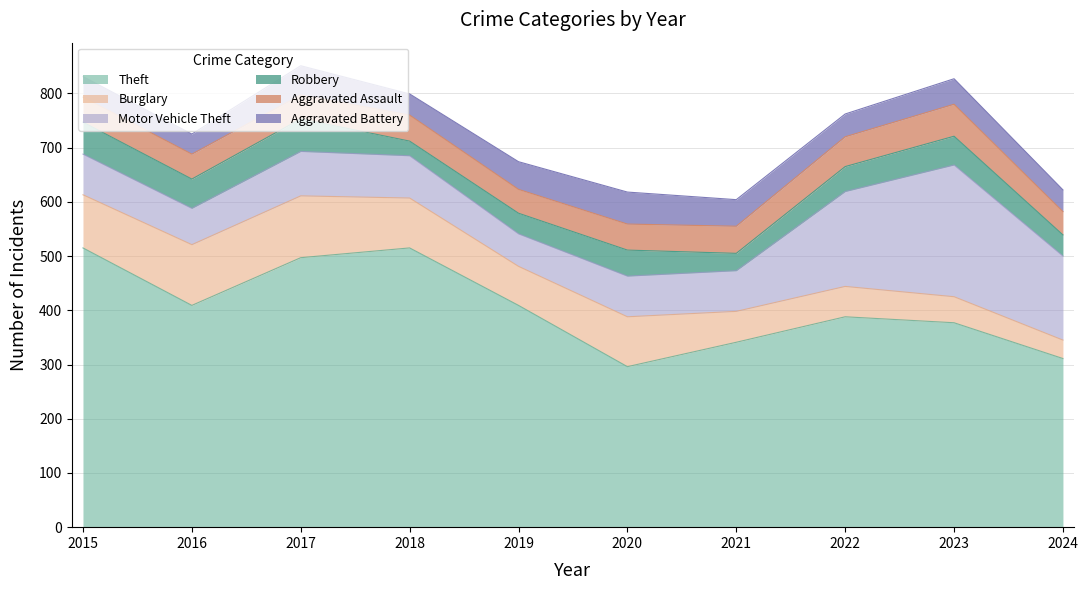

True or false: Theft and Motor Vehicle Theft cross at least once.

False